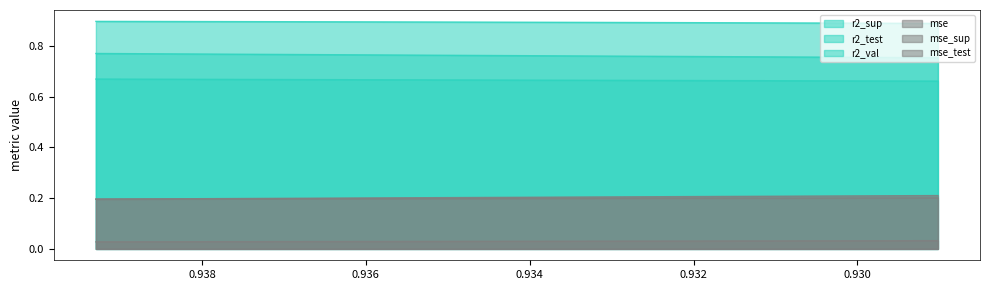

What is the spread (max minus min) of values at model_4_13_8?

0.9